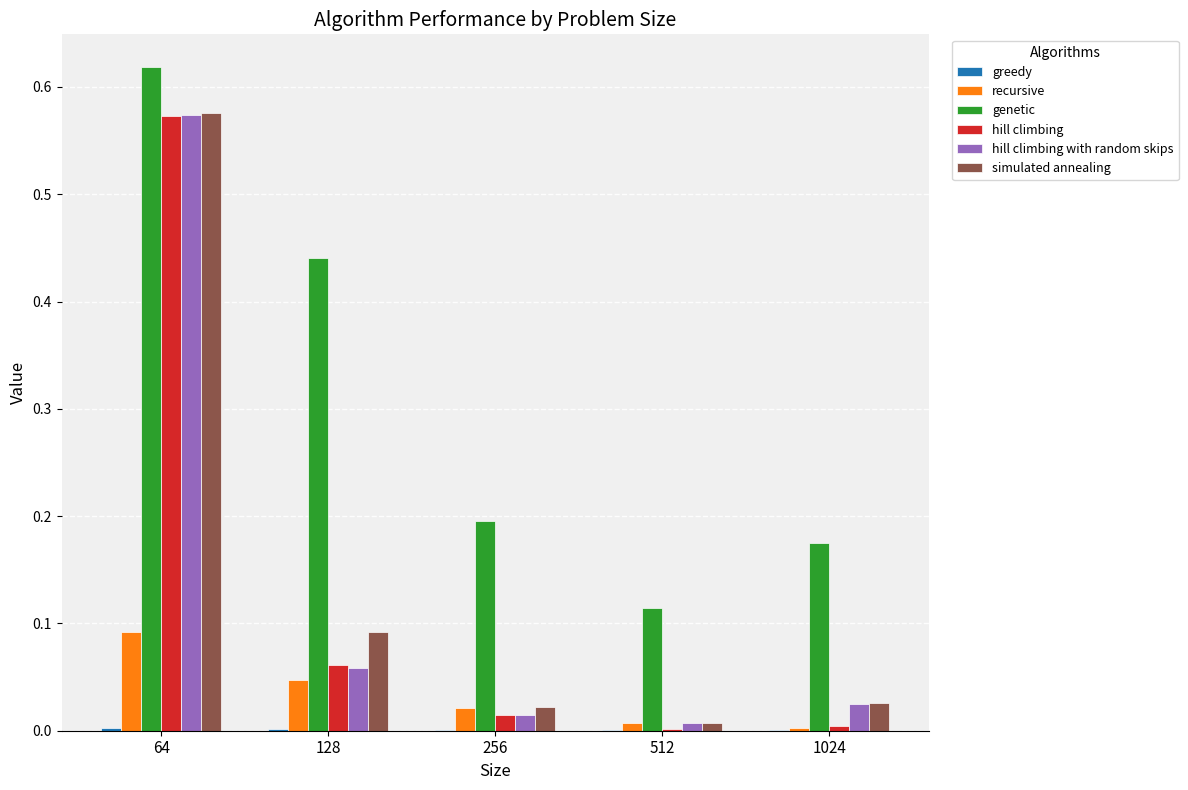

The value of simulated annealing at 256 is 0.0. True or false?

True